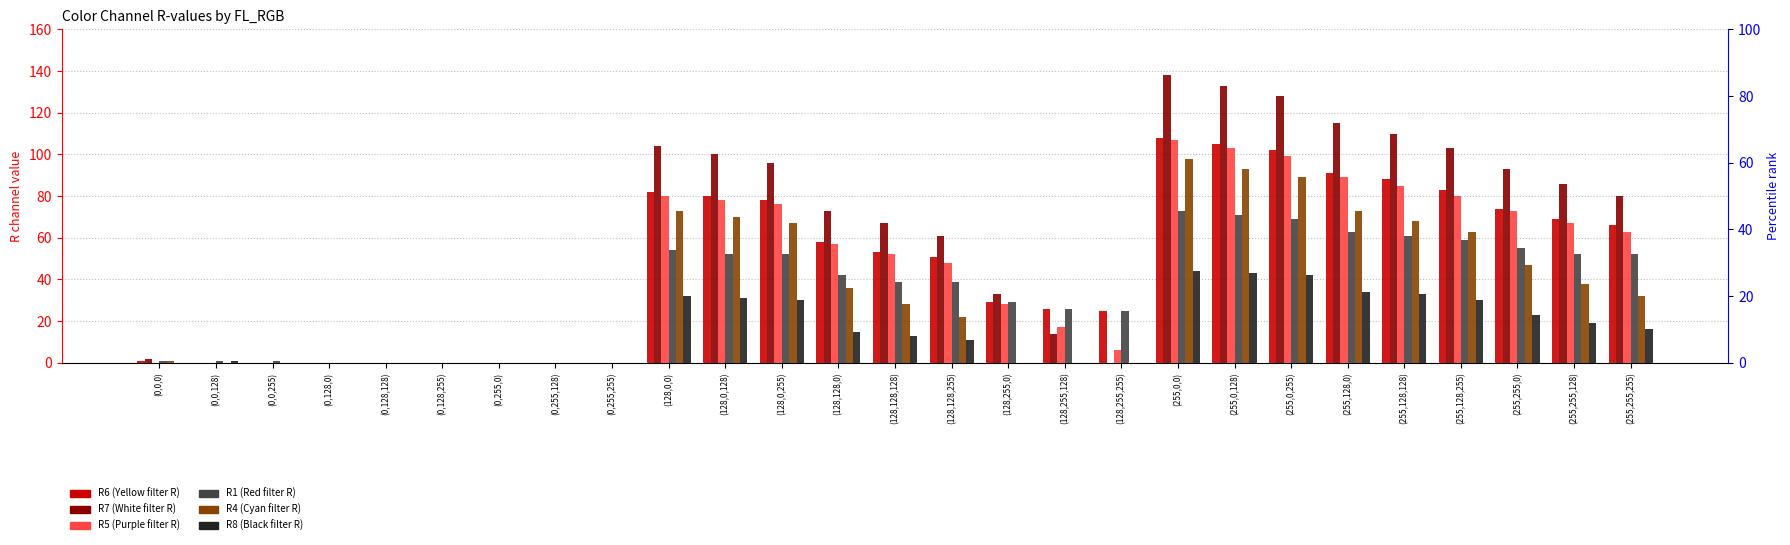

How many values in R4 are above zero?

16